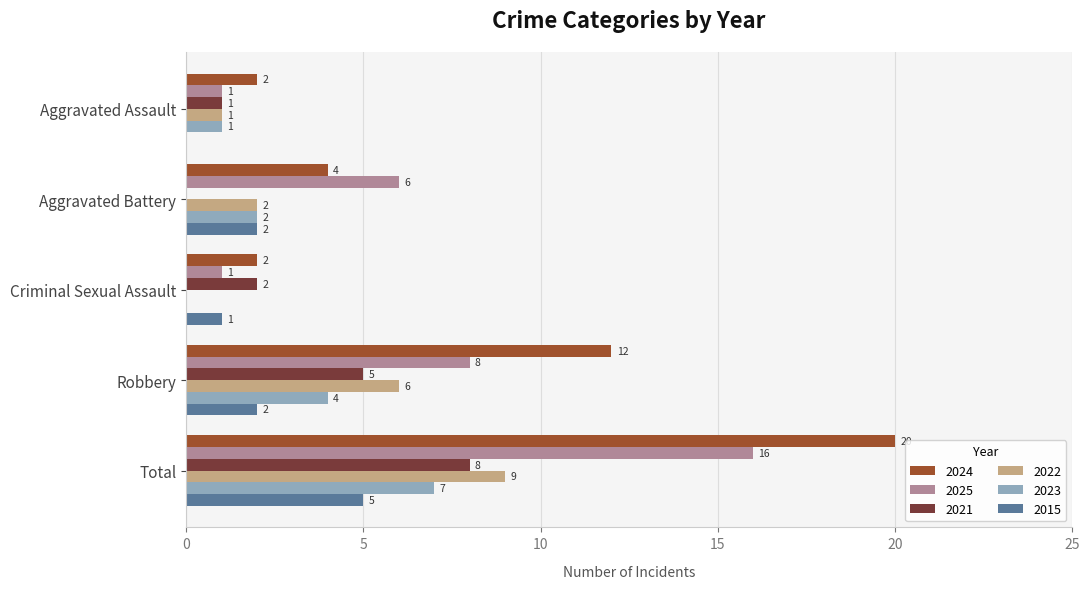

True or false: 2024 has a value of 2 at Aggravated Assault.

True